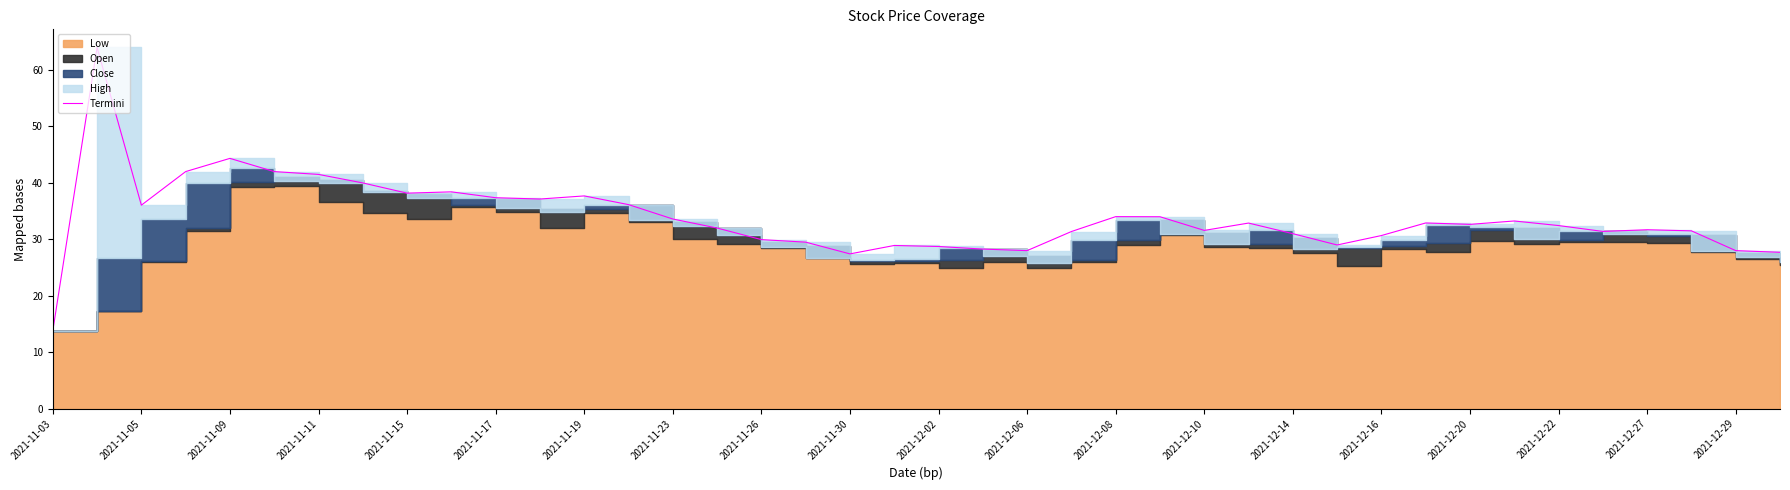

Between 37 and 2021-11-05, which is larger?

2021-11-05